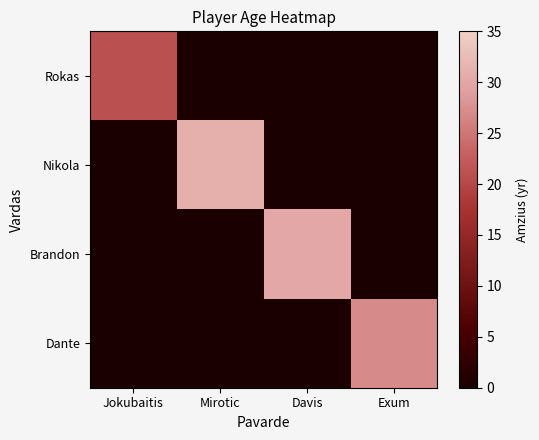

What is the total value across all series at Jokubaitis?

21